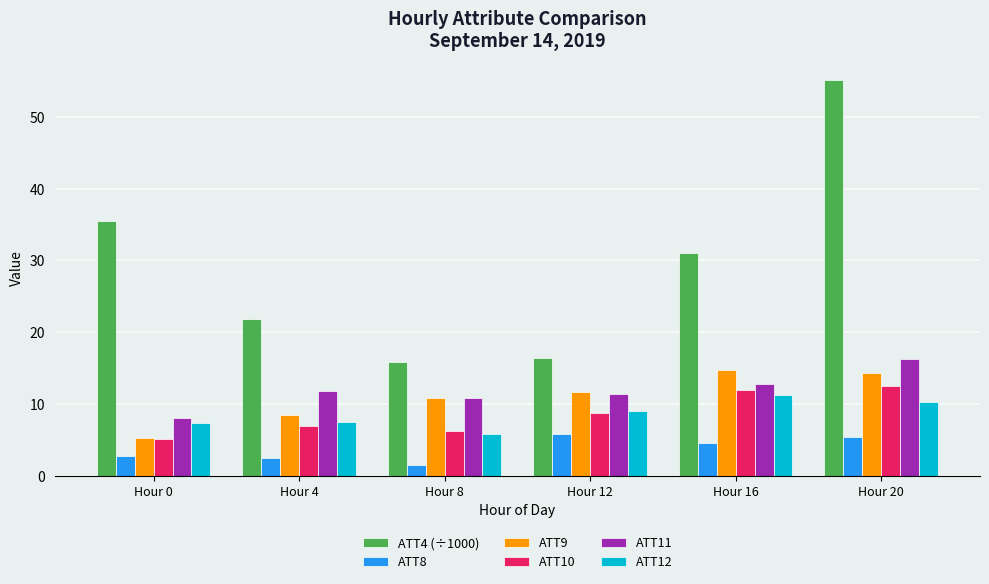

Rank the series at Hour 20 from lowest to highest value.

ATT8, ATT12, ATT10, ATT9, ATT11, ATT4 (÷1000)